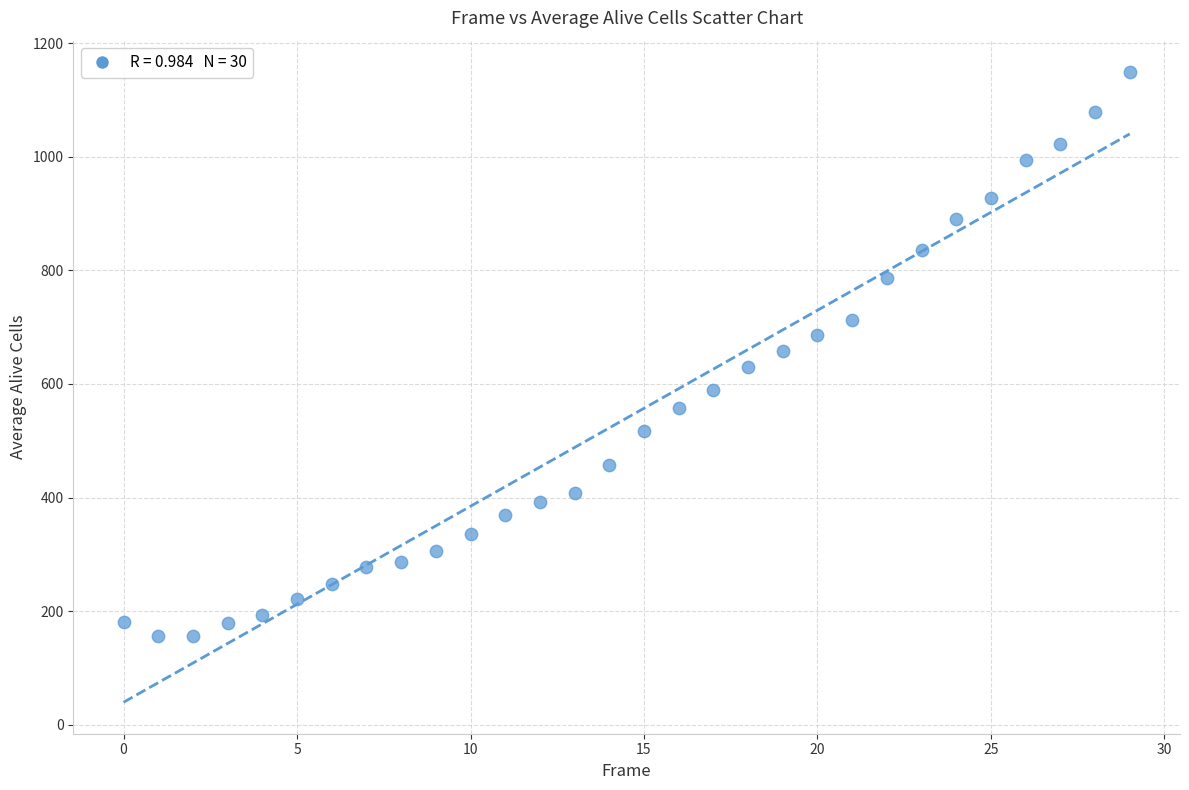

What is the range of Y values (max minus min)?

993